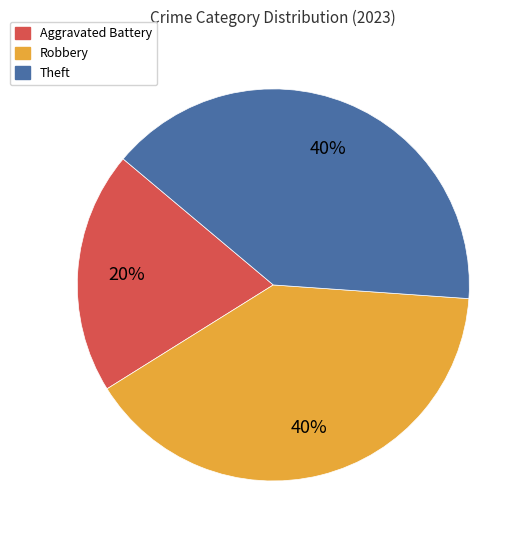

To the nearest percent, what portion does Aggravated Battery represent?

20%